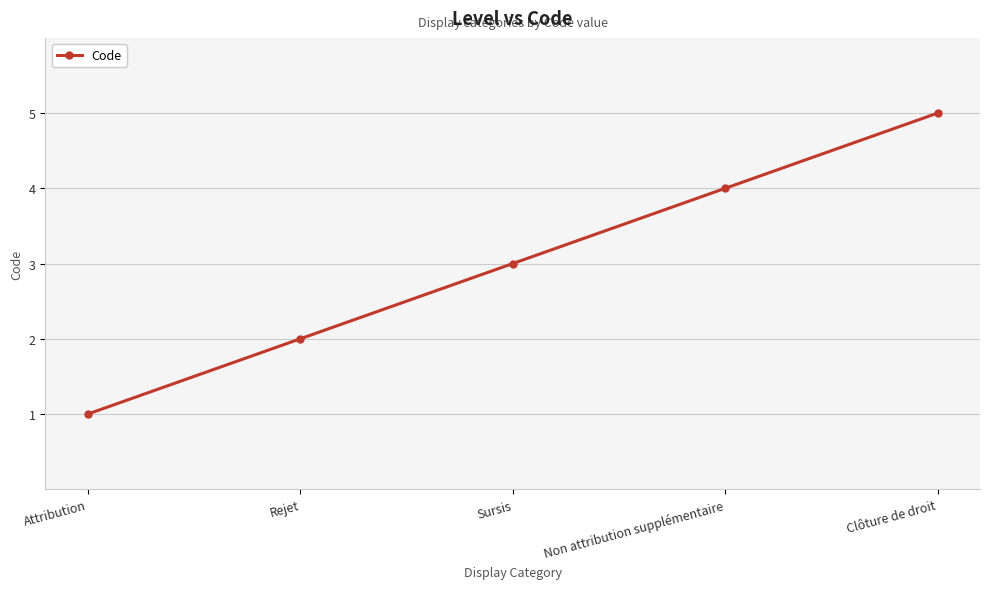

Which has a higher value, Attribution or Sursis?

Sursis